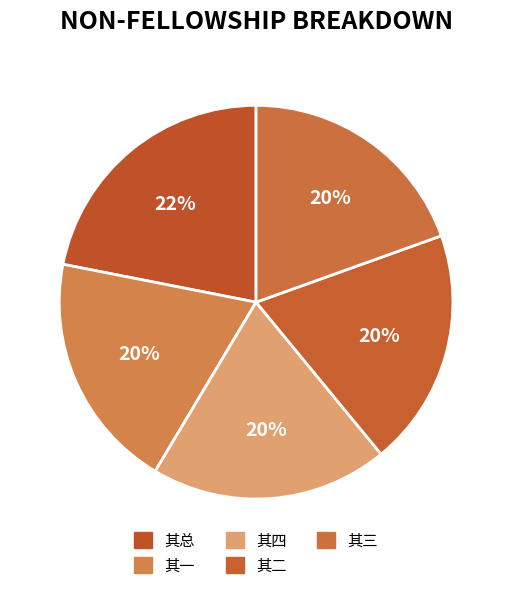

Is there a majority slice in this chart?

No